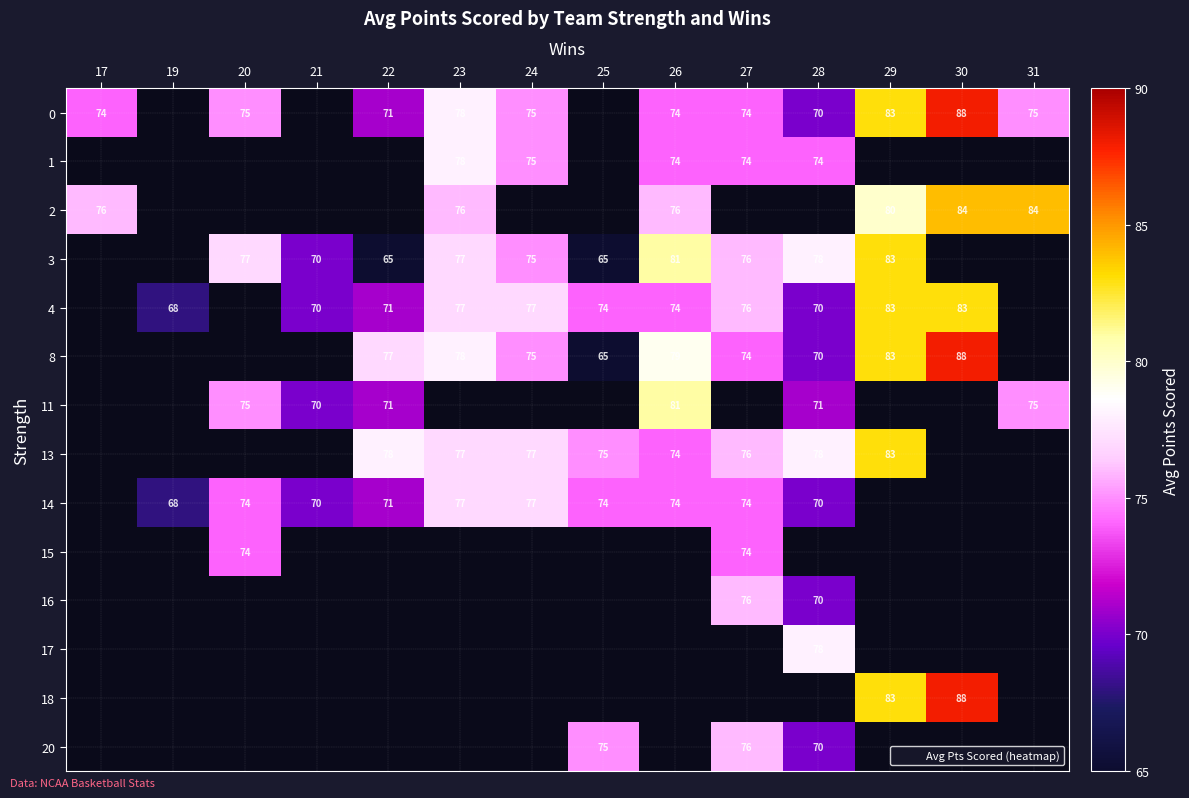

The value of 15 at 20 is 74. True or false?

True